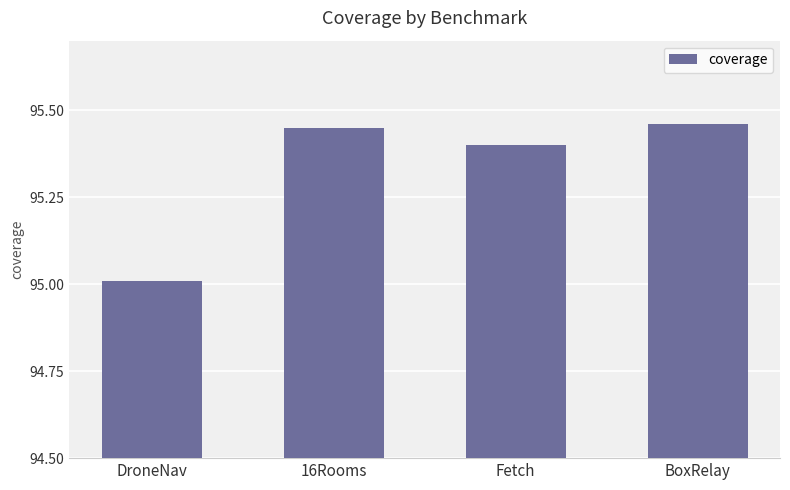

What position from the right is DroneNav?

4